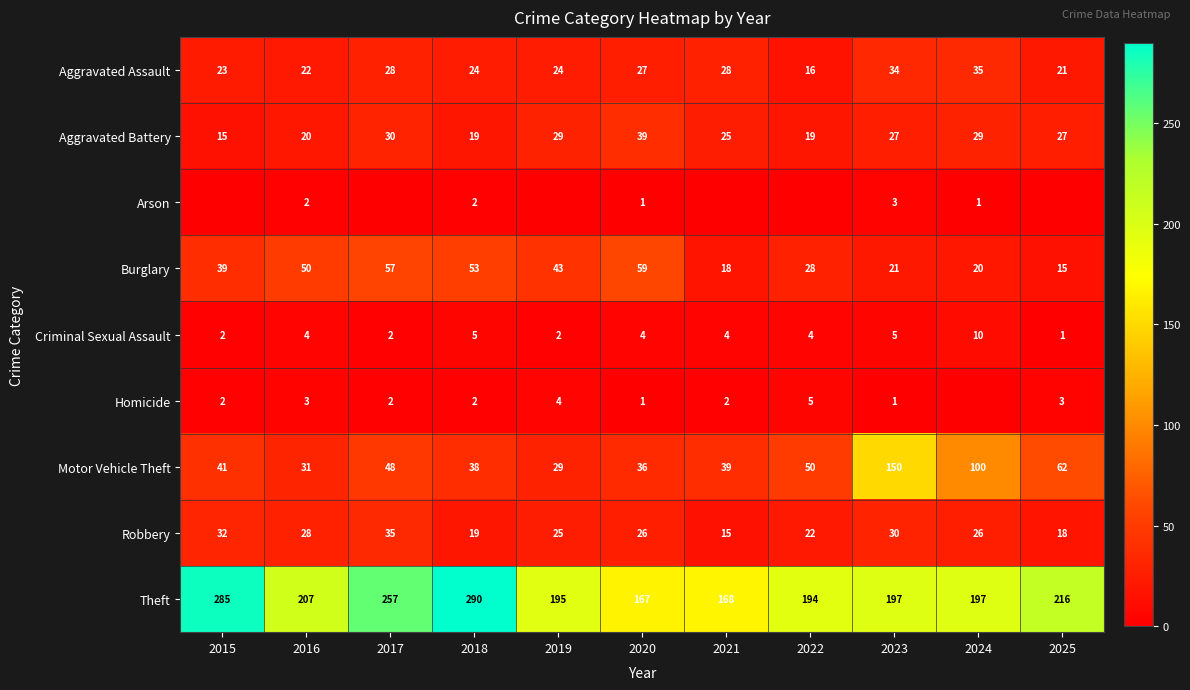

What is the difference between the highest and lowest values at 2015?

285